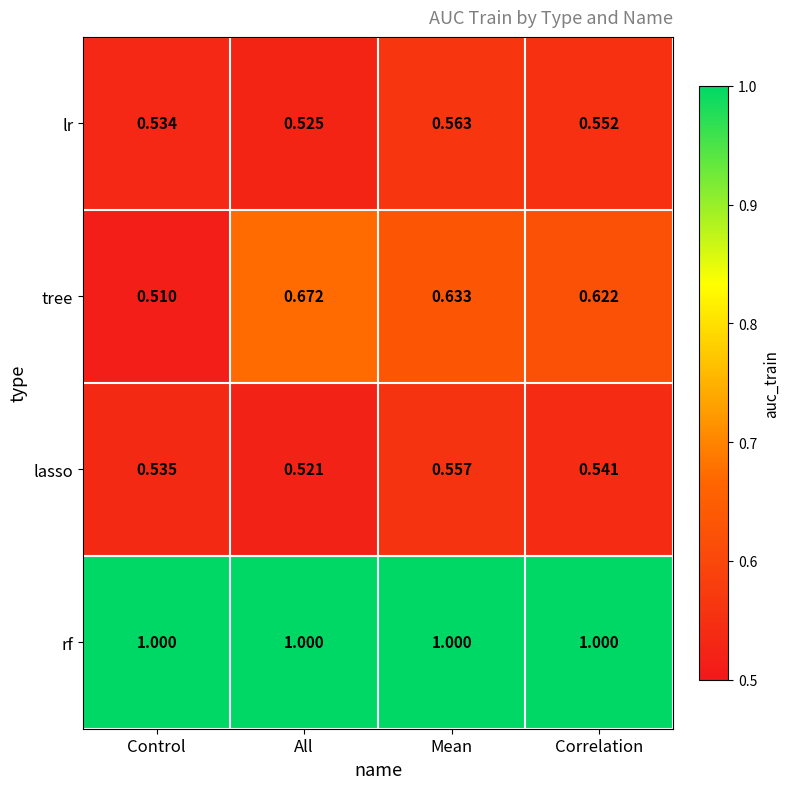

At which label is tree closest to 0?

Control